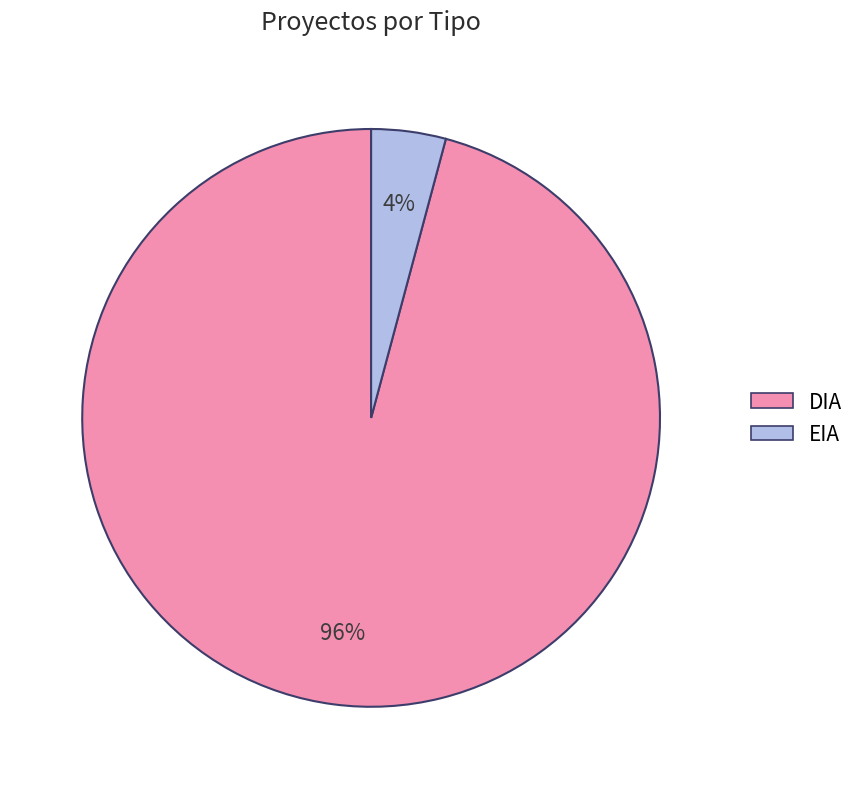

Which category has the smallest portion of the pie?

EIA